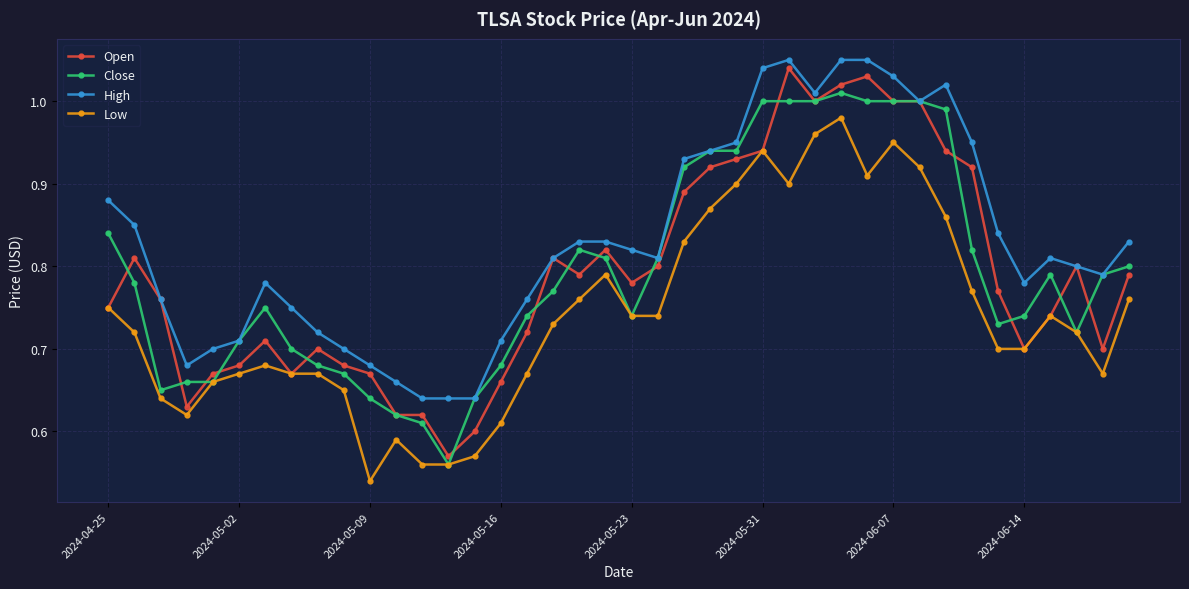

True or false: High and Low cross at least once.

False